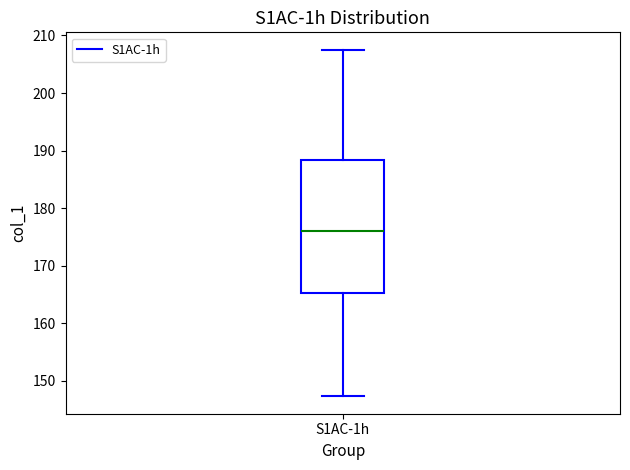

Transcribe this box plot: give where the median line is, the range the box spans, and where the two whiskers end, as read against the y-axis. The values are not printed on the chart, so give them approximately, as read against the axis.

median 176, box 165 to 188, whiskers 147 to 208